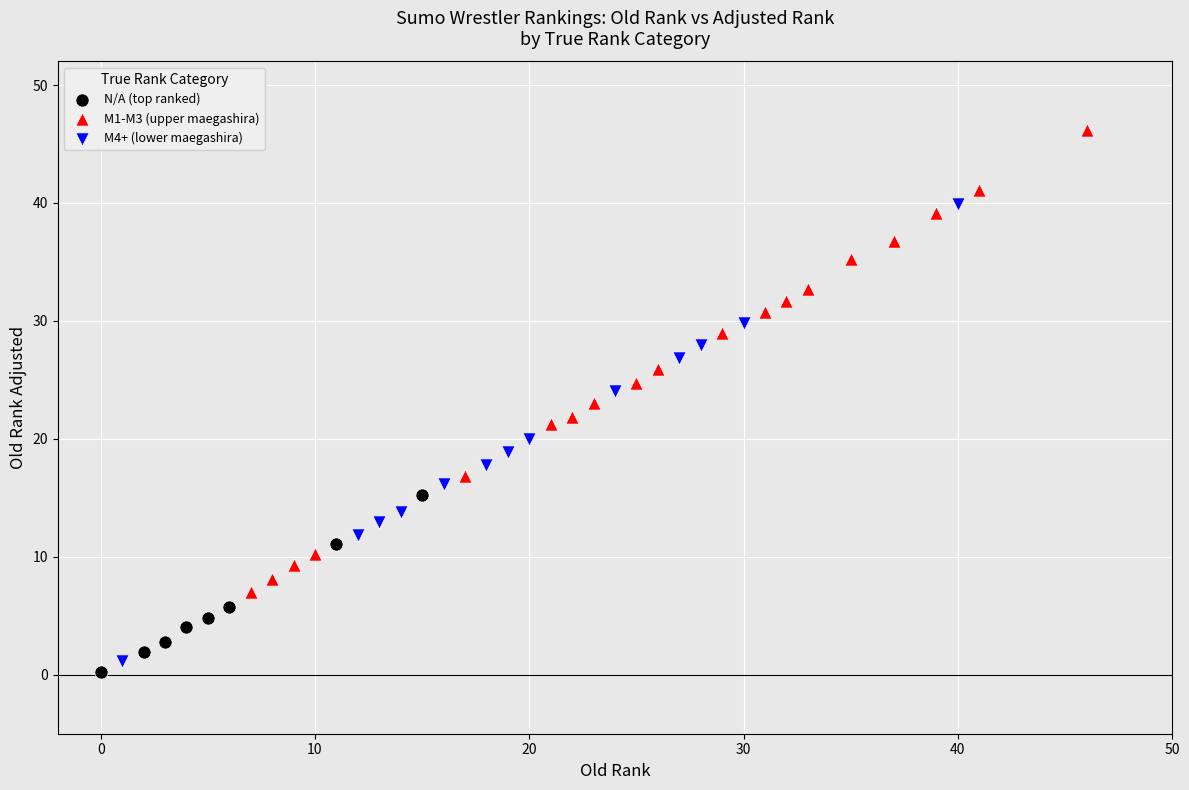

Which series contains the highest Y value?

M1-M3 (upper maegashira)